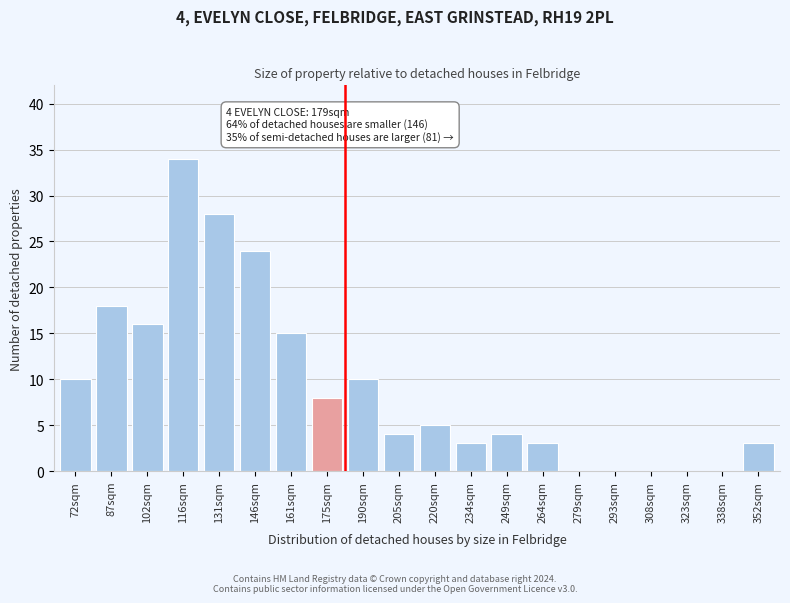

Reading left to right, what are all the values shown in this chart?

72sqm=10	87sqm=18	102sqm=16	116sqm=34	131sqm=28	146sqm=24	161sqm=15	175sqm=8	190sqm=10	205sqm=4	220sqm=5	234sqm=3	249sqm=4	264sqm=3	279sqm=0	293sqm=0	308sqm=0	323sqm=0	338sqm=0	352sqm=3